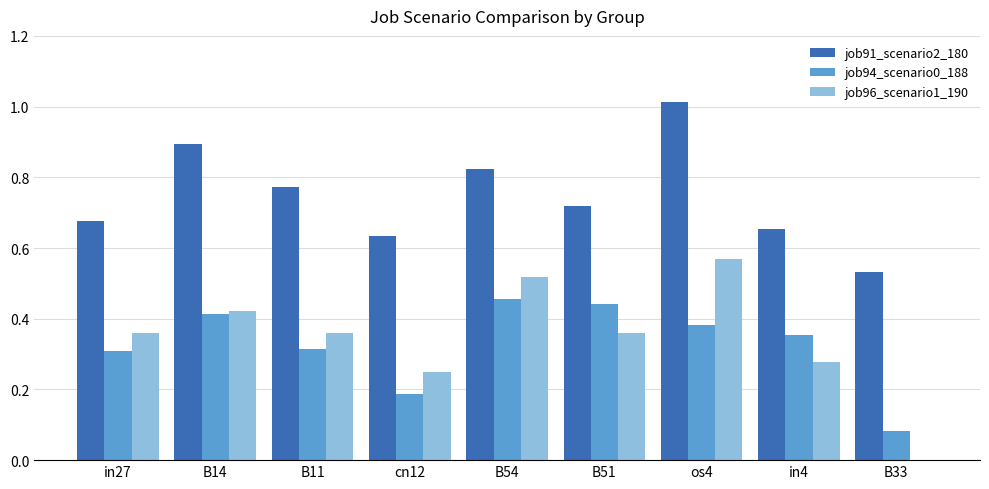

At which category does the chart reach its peak across all series?

os4